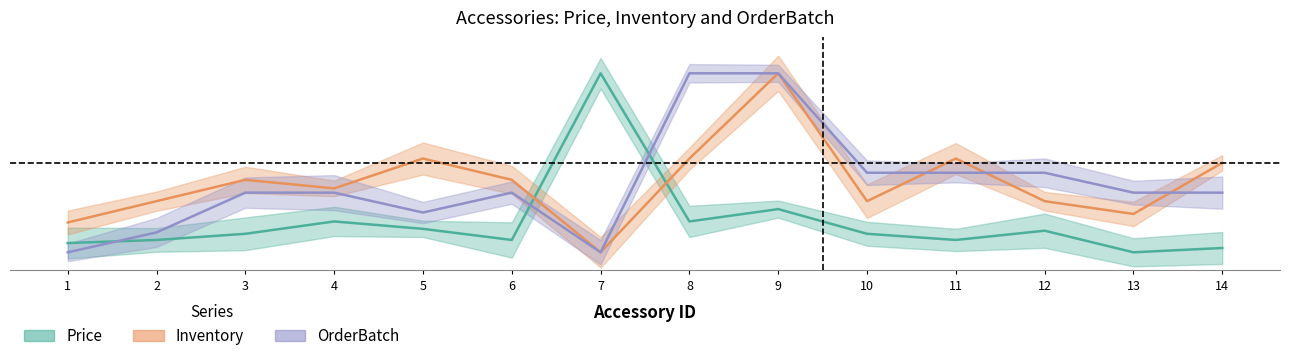

True or false: Inventory and Price intersect in this chart.

True